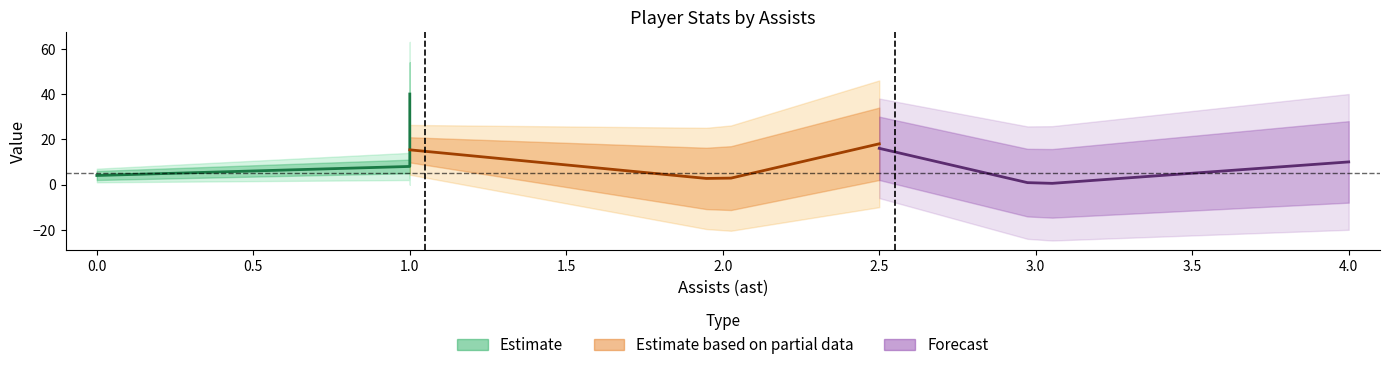

True or false: fg3a and fg intersect in this chart.

False